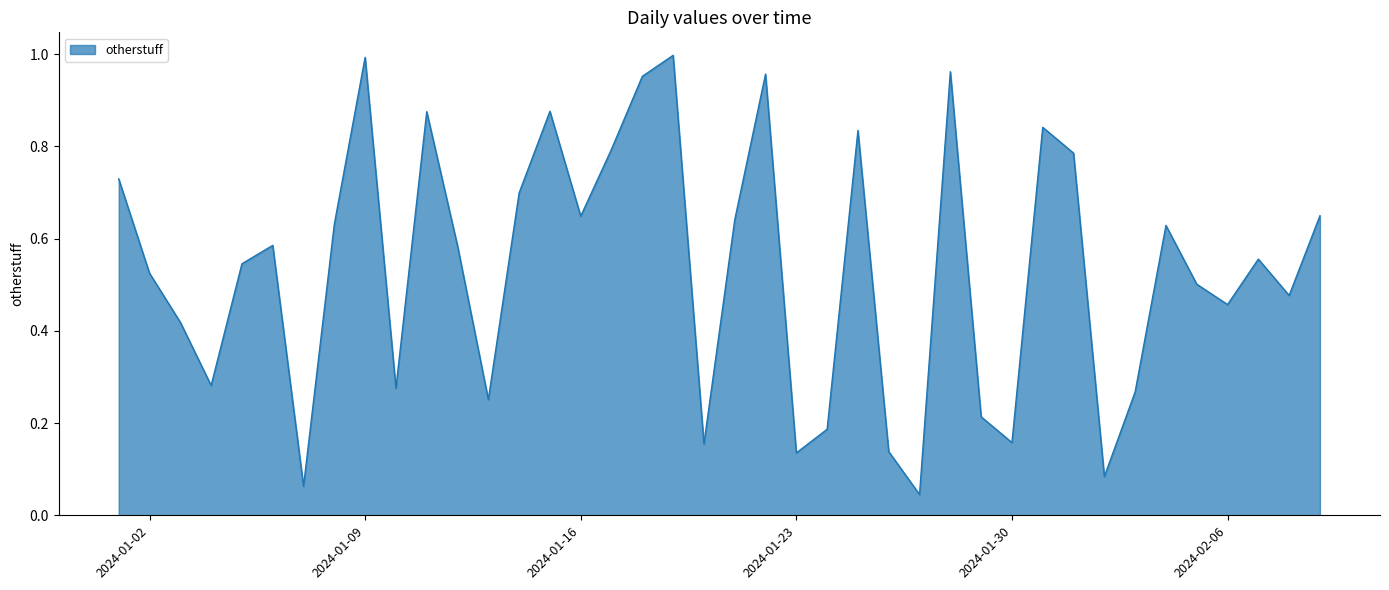

List the labels in order of value, largest first.

19/01/2024, 09/01/2024, 28/01/2024, 22/01/2024, 18/01/2024, 15/01/2024, 11/01/2024, 31/01/2024, 25/01/2024, 17/01/2024, 01/02/2024, 01/01/2024, 14/01/2024, 09/02/2024, 16/01/2024, 21/01/2024, 08/01/2024, 04/02/2024, 06/01/2024, 12/01/2024, 07/02/2024, 05/01/2024, 02/01/2024, 05/02/2024, 08/02/2024, 06/02/2024, 03/01/2024, 04/01/2024, 10/01/2024, 03/02/2024, 13/01/2024, 29/01/2024, 24/01/2024, 30/01/2024, 20/01/2024, 26/01/2024, 23/01/2024, 02/02/2024, 07/01/2024, 27/01/2024